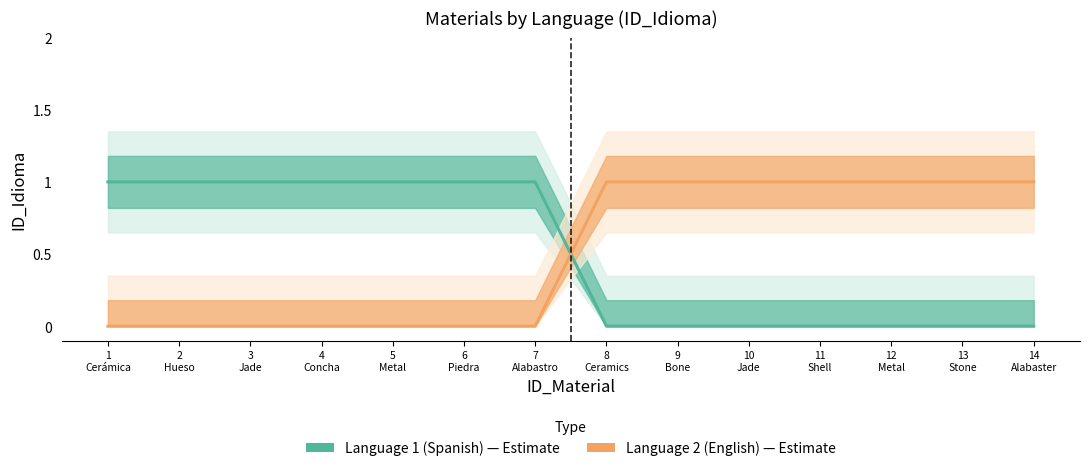

How many categories are shown in the chart?

14